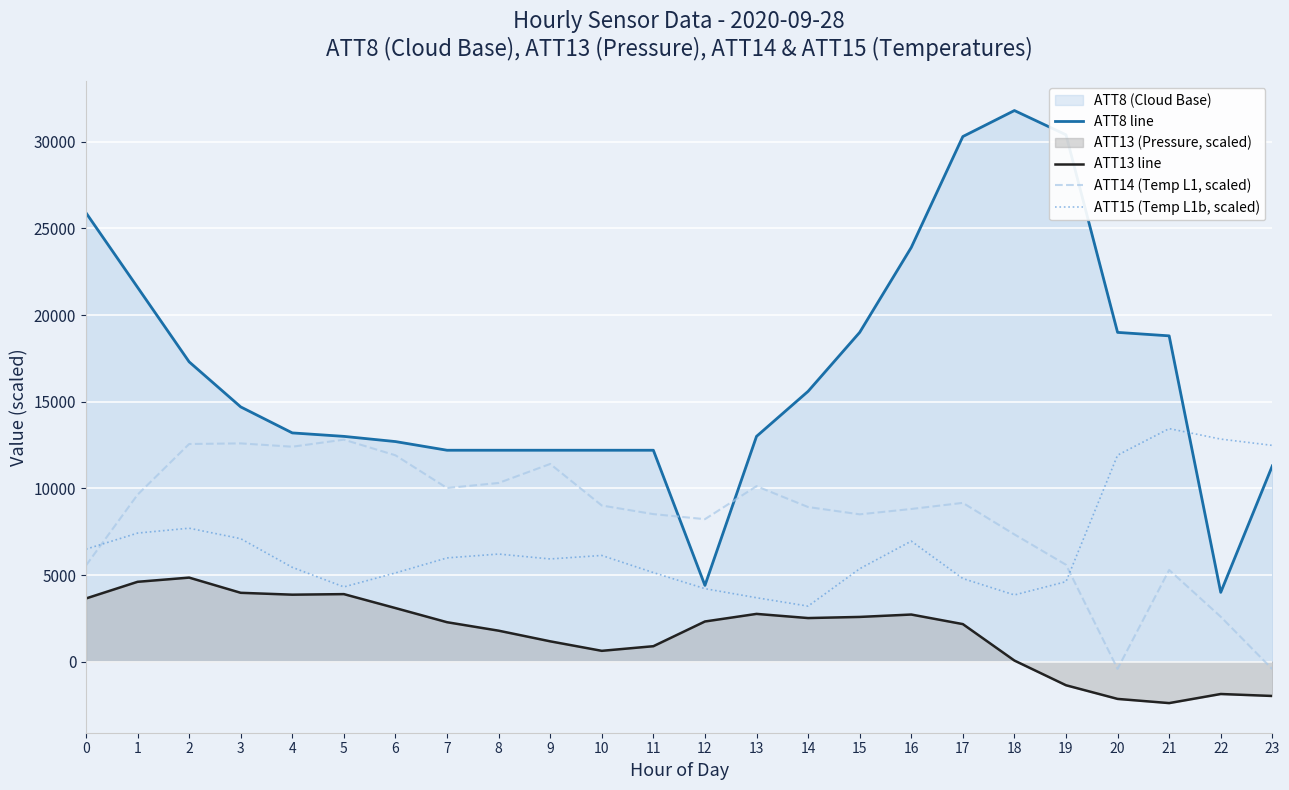

How many data points in ATT8 line are less than 14700?

12